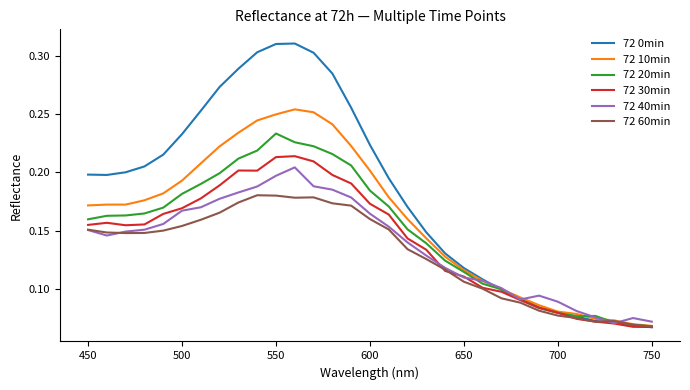

Which series has the largest range (max minus min)?

72 0min